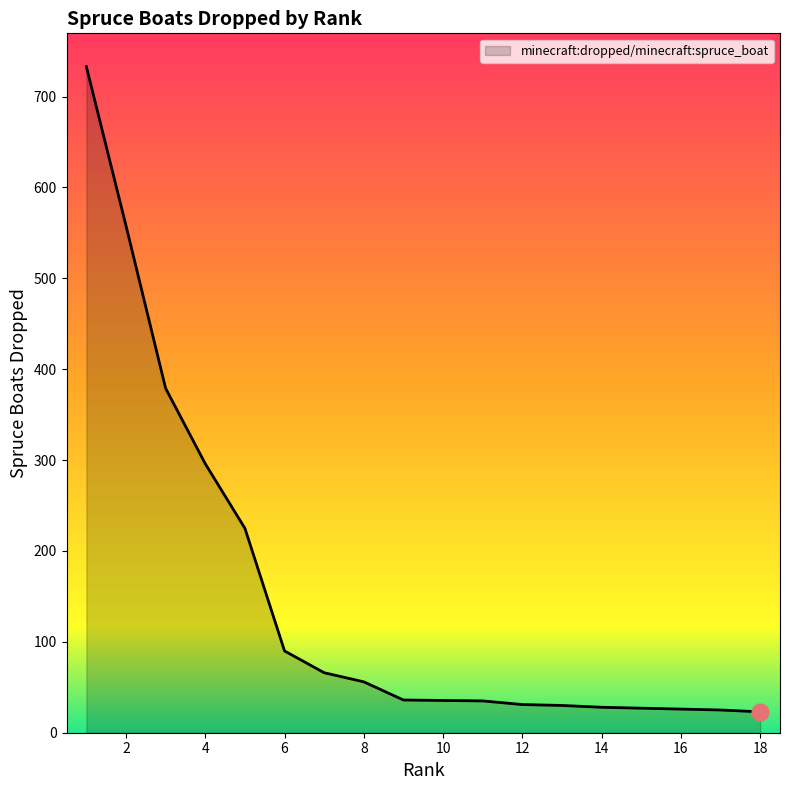

How many distinct data groups are displayed?

1